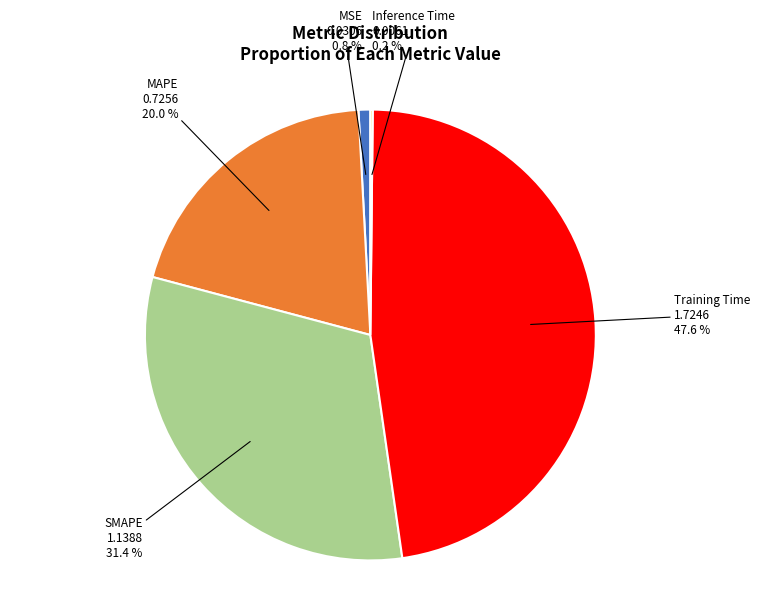

Does any single category account for the majority?

No